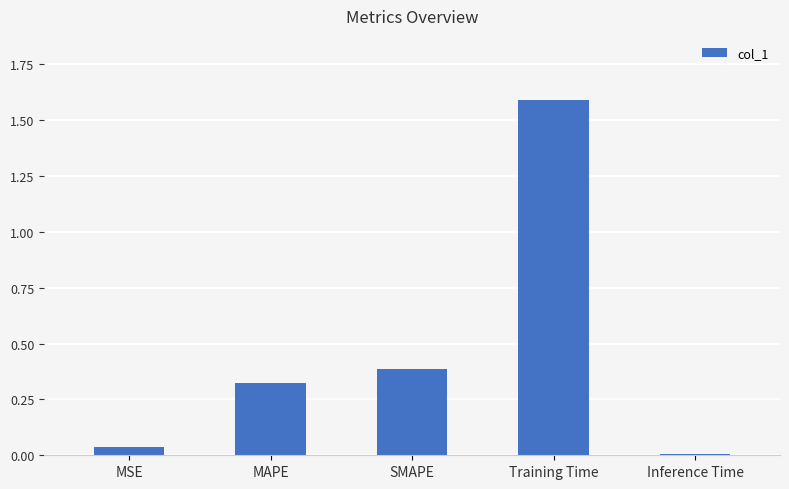

True or false: the data shows 1.6 at Training Time.

True